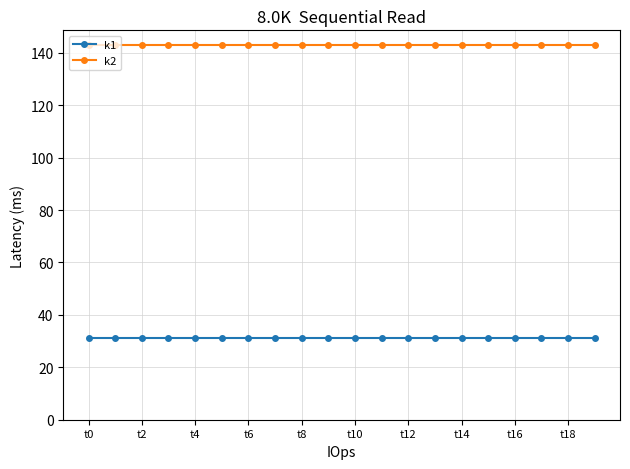

What is the lowest value of the k2 series?

143